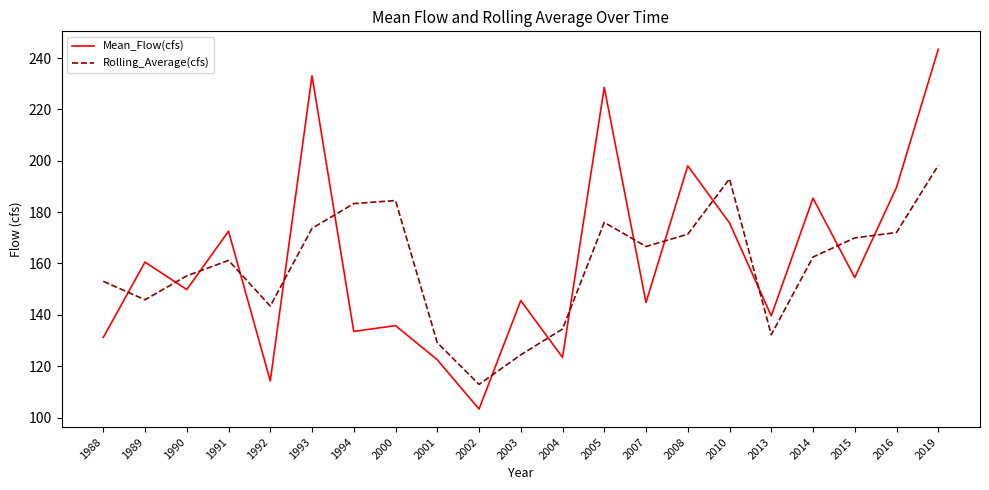

What is the difference between the Rolling_Average(cfs) values at 2010 and 2015?

23.0